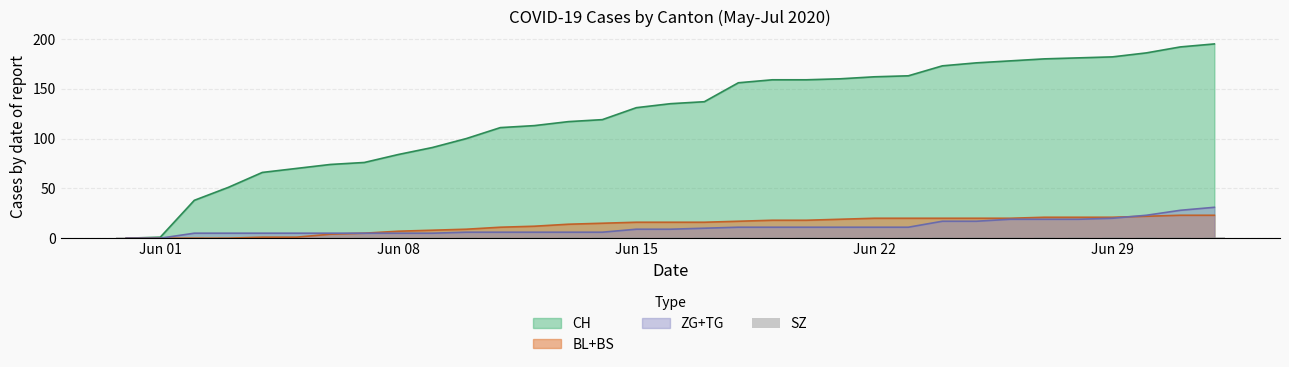

True or false: BL has a value of 15 at 30.

False